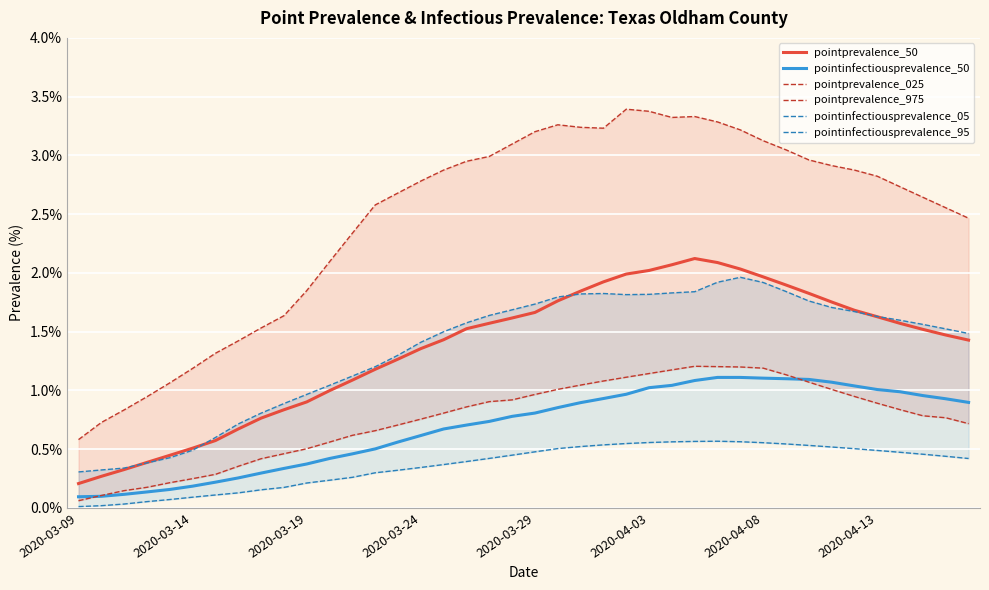

What is the difference between the second highest and minimum values in the pointinfectiousprevalence_50 series?

1.0